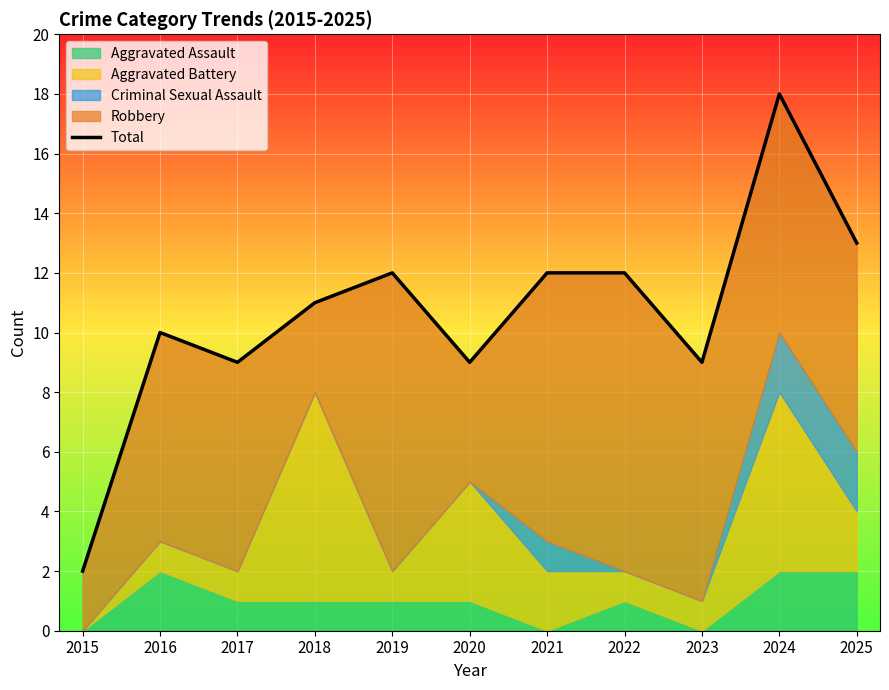

Which category has the lowest value across all series?

2015